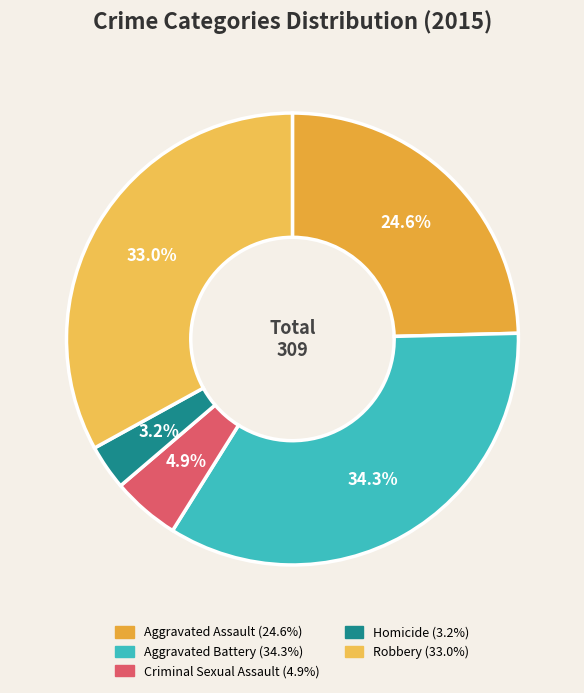

To the nearest percent, what is the difference between the Aggravated Battery and Aggravated Assault slice percentages?

10%